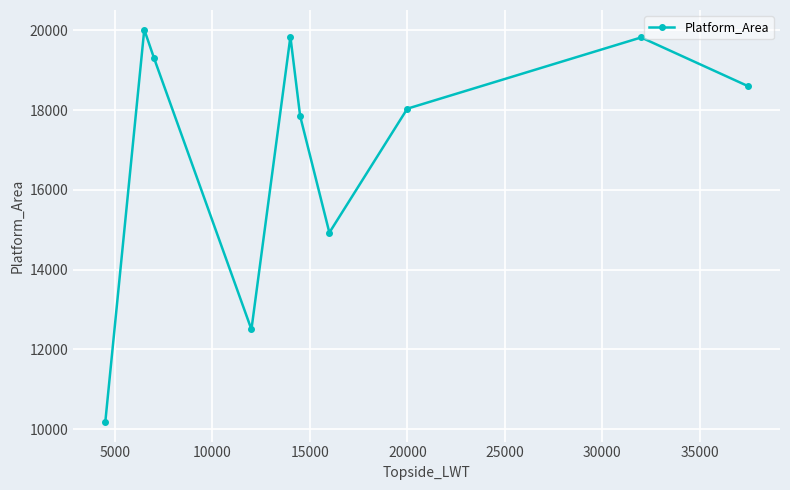

How many distinct data groups are displayed?

1